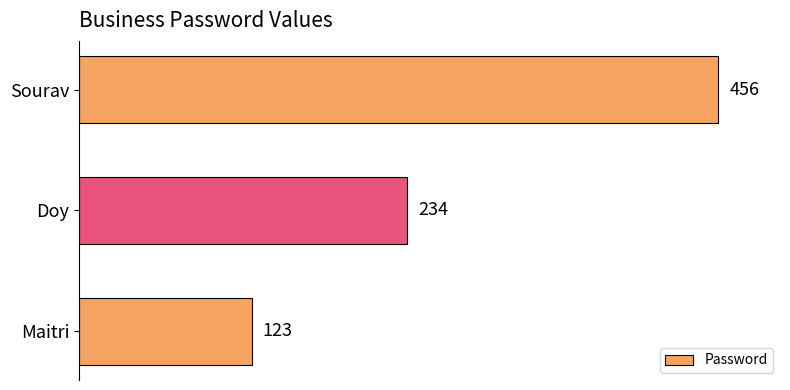

What is the difference between the maximum and minimum values?

333